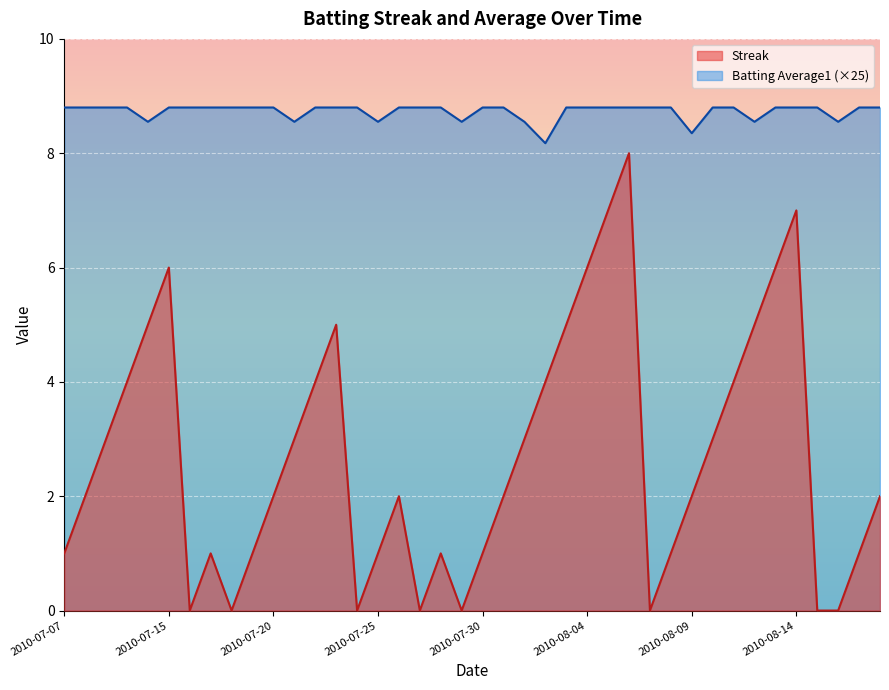

Which category has the highest value in the Streak series?

2010-08-06